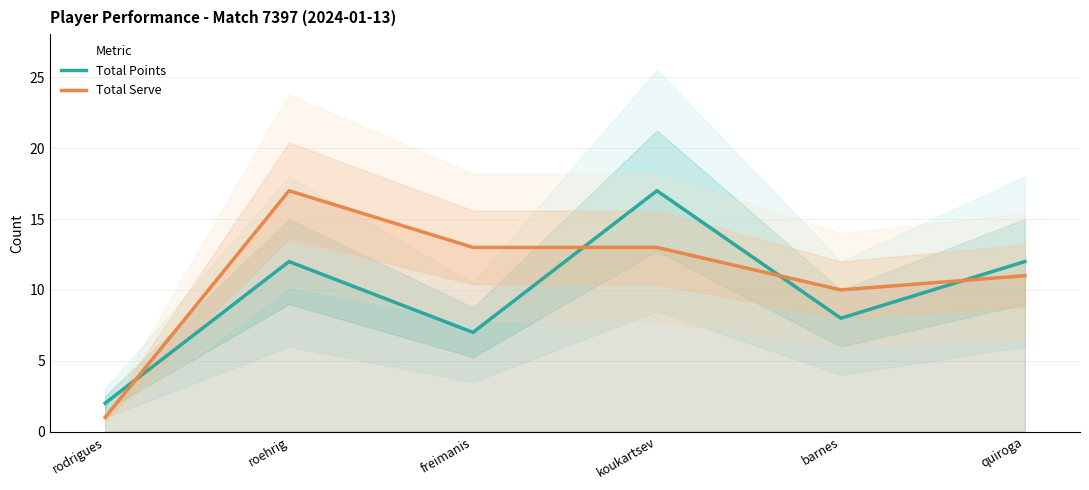

The Total Points series shows 11 at freimanis. True or false?

False